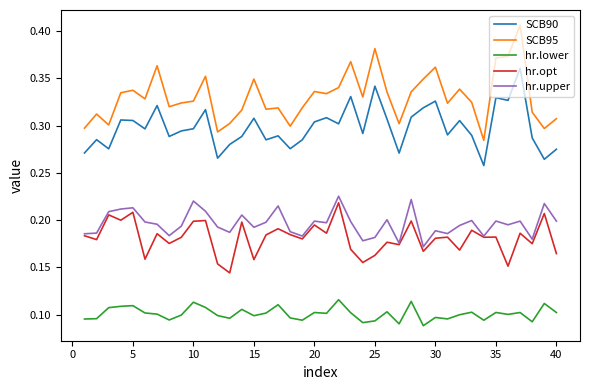

How many lines are shown in the chart?

5